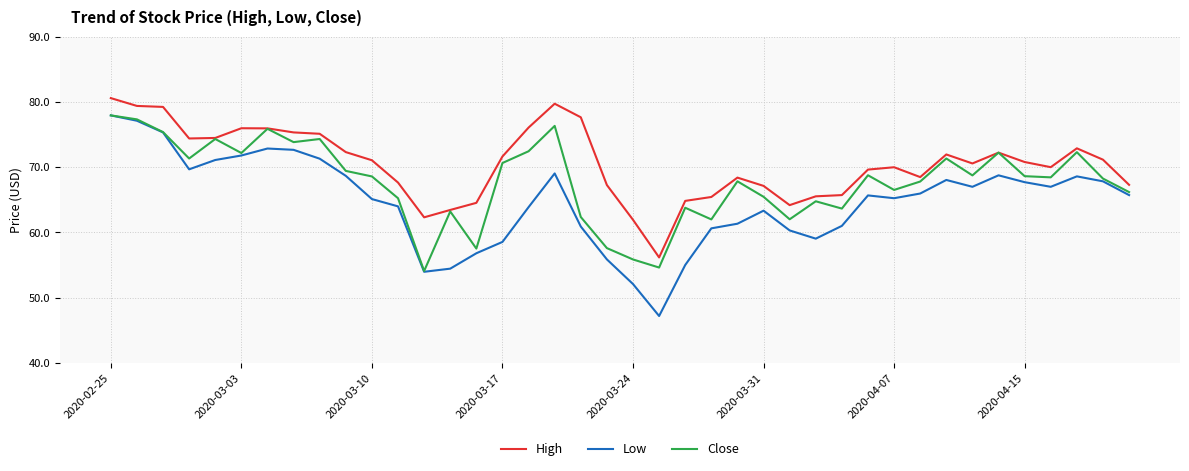

Which series has the largest total across all categories?

High